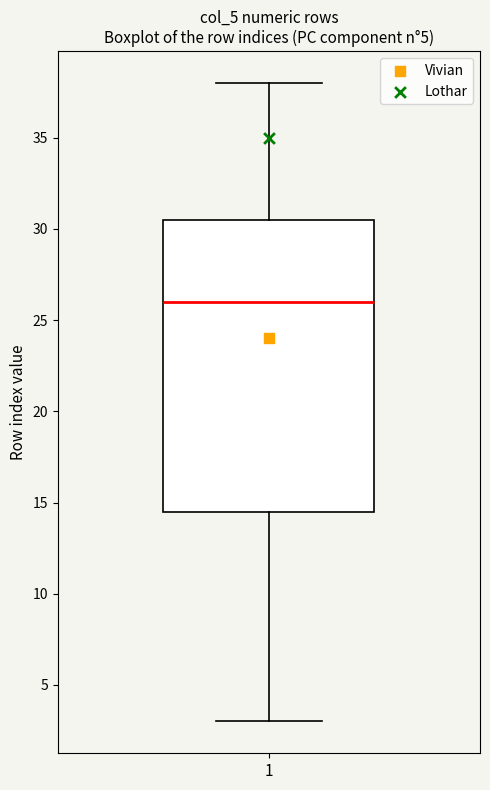

Read this box plot against the y-axis: the position of the median line, the range covered by the box, and the ends of both whiskers. The values are not printed on the chart, so give them approximately, as read against the axis.

median 26.0, box 14.5 to 30.5, whiskers 3.0 to 38.0